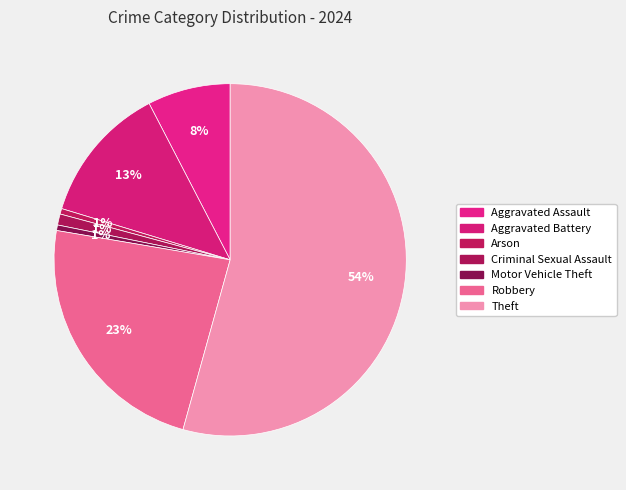

To the nearest percent, what portion does Arson represent?

1%